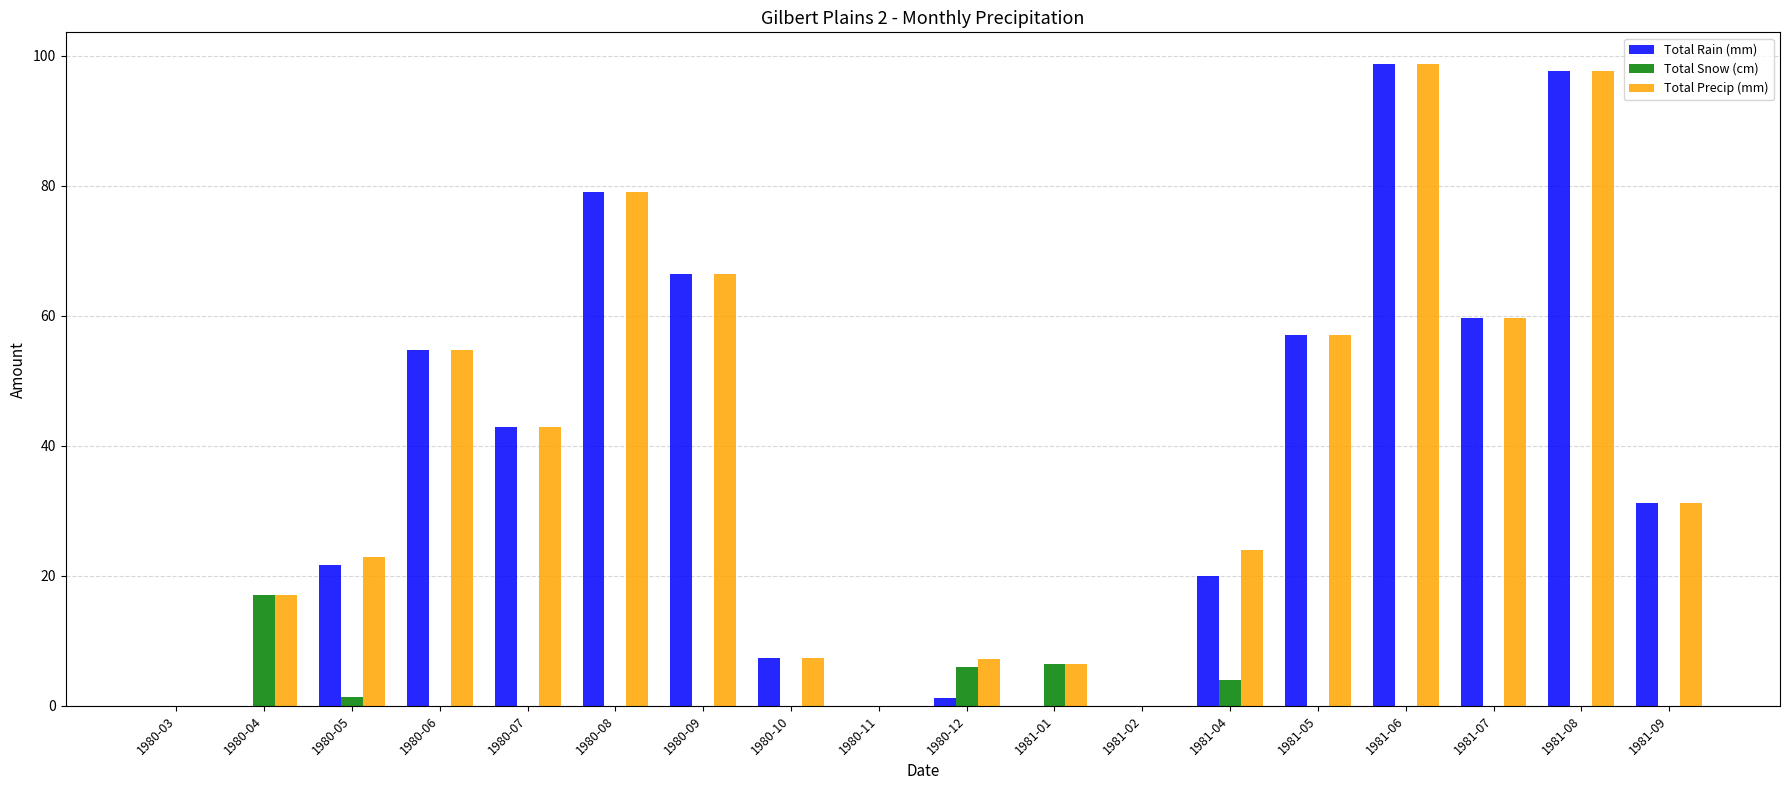

What is the highest value of the Total Rain (mm) series?

98.7